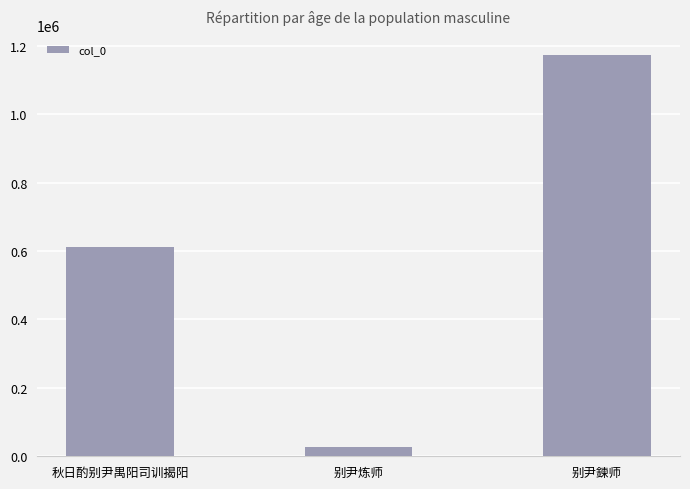

Which label corresponds to the largest value in the chart?

别尹鍊师